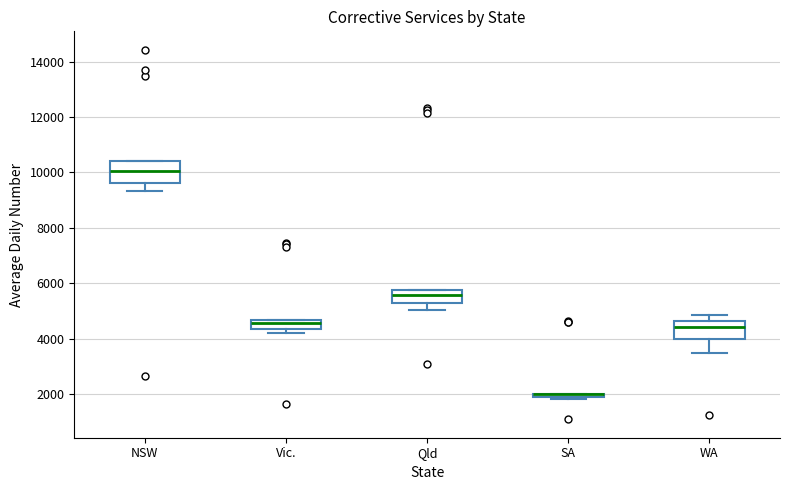

Where is the upper edge of the box for NSW on the y-axis? The values are not printed on the chart, so give them approximately, as read against the axis.

10400